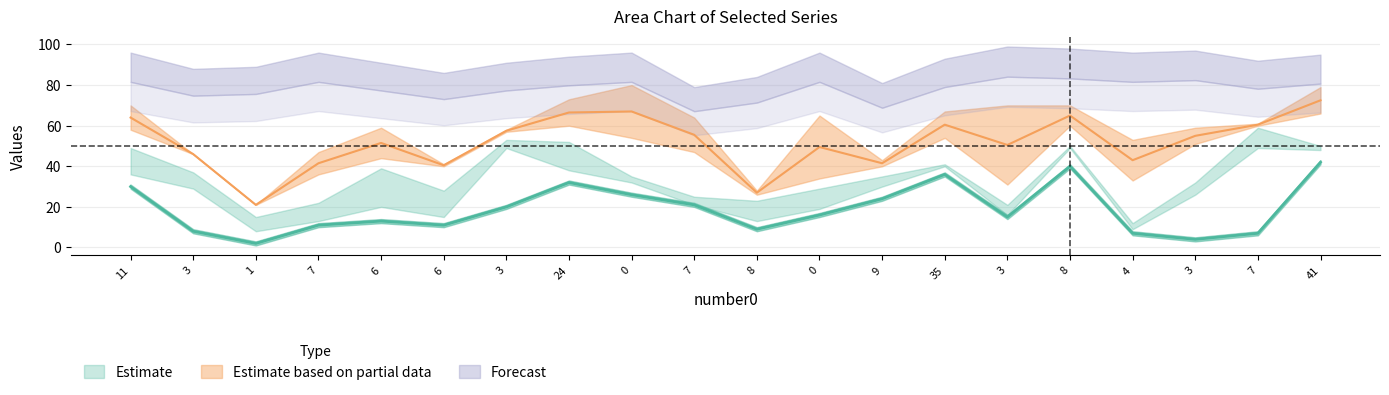

Where is the first local minimum for number5?

1